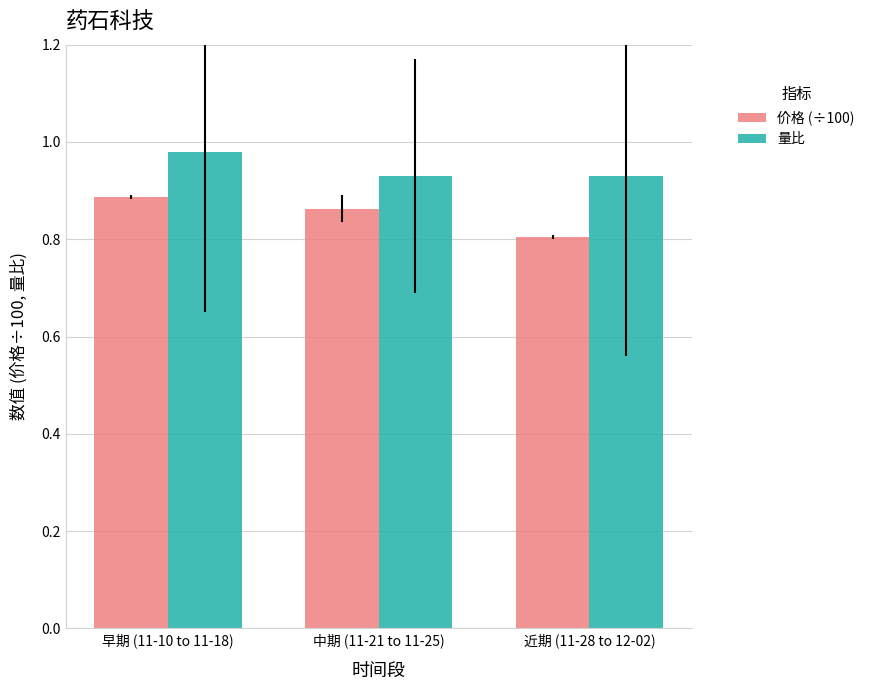

True or false: 量比 has a value of 1.5 at 近期 (11-28 to 12-02).

False